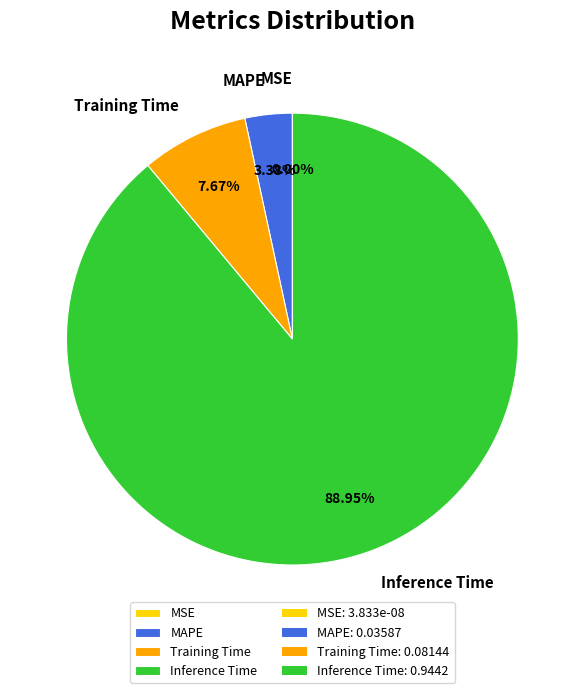

What portion of the pie excludes Training Time?

92.3%